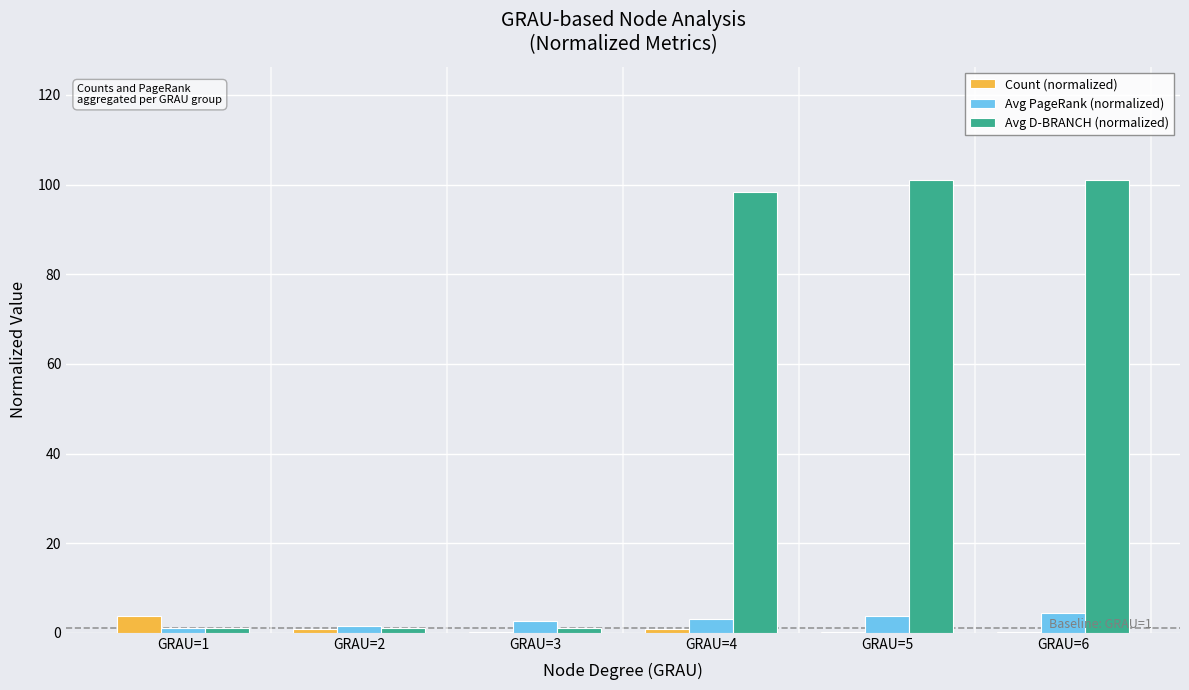

Is it true that Avg D-BRANCH (normalized) equals 1.0 at GRAU=1?

True